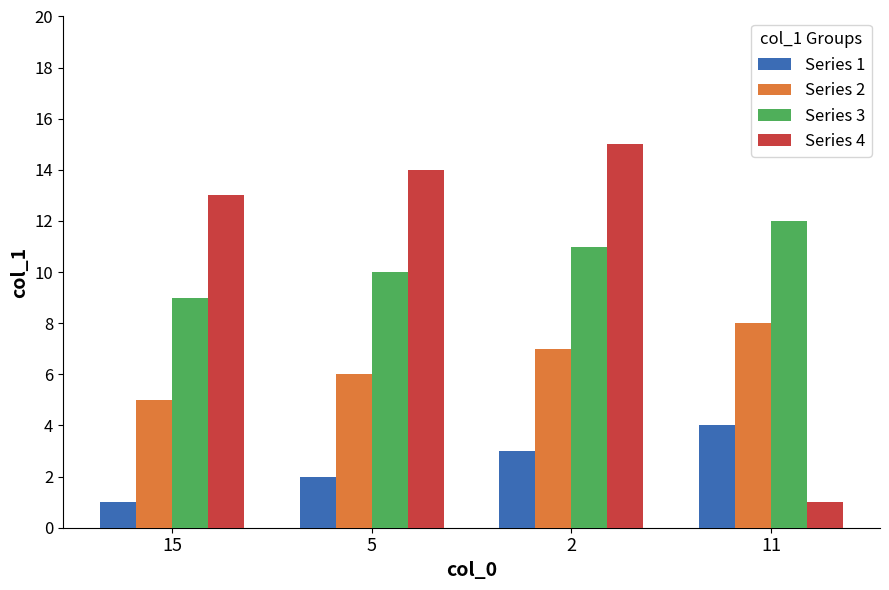

What is the highest value of the Series 1 series?

4